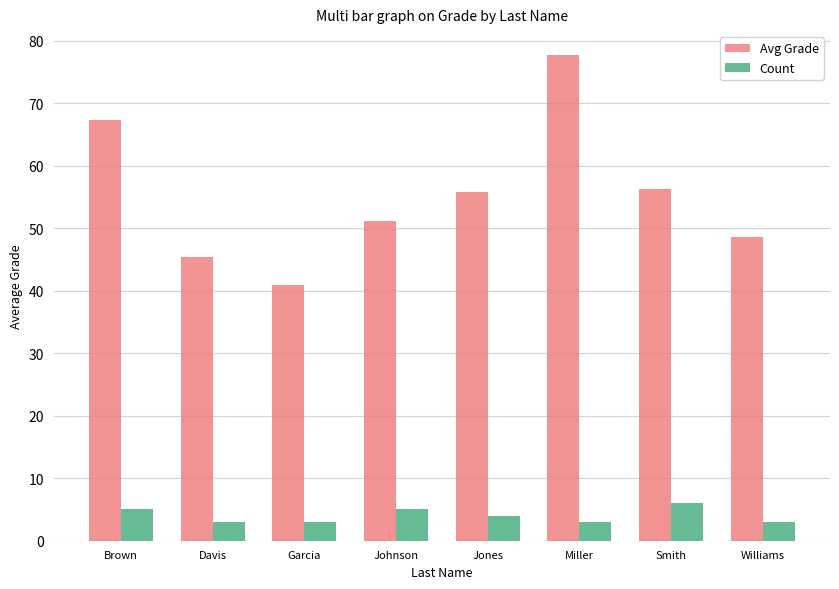

What is the label of the 3rd bar from the left?

Garcia